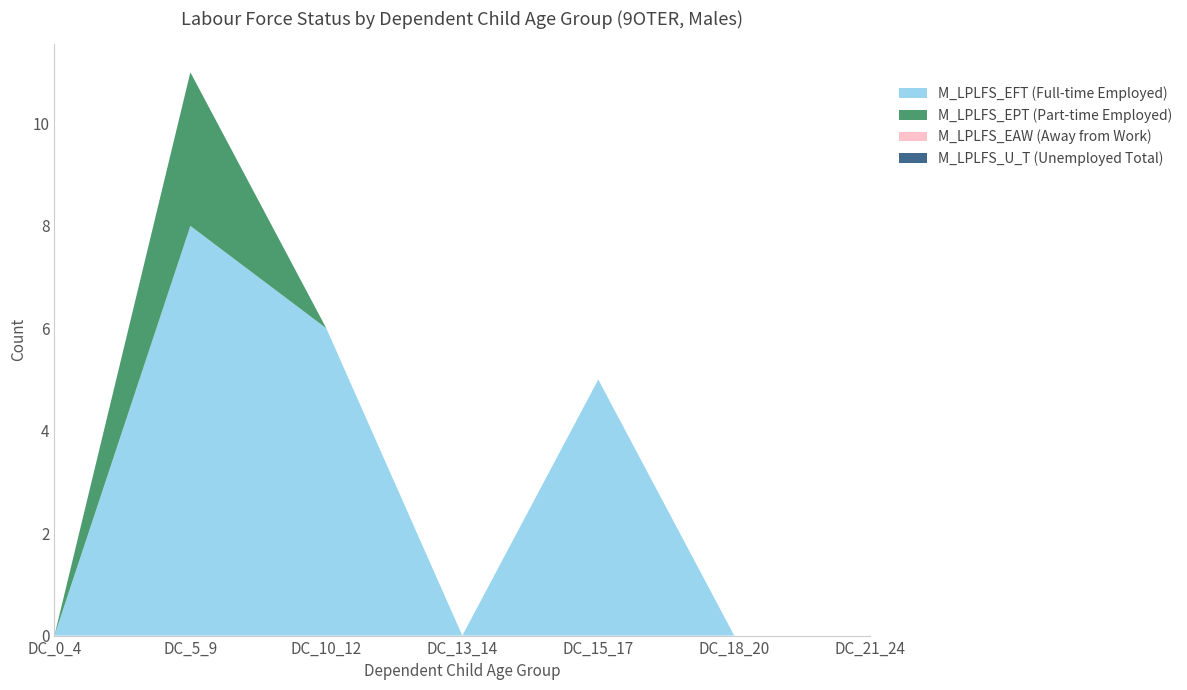

Reading left to right, what are all the values shown in this chart?

M_LPLFS_EFT (Full-time Employed): DC_0_4=0	DC_5_9=8	DC_10_12=6	DC_13_14=0	DC_15_17=5	DC_18_20=0	DC_21_24=0
M_LPLFS_EPT (Part-time Employed): DC_0_4=0	DC_5_9=3	DC_10_12=0	DC_13_14=0	DC_15_17=0	DC_18_20=0	DC_21_24=0
M_LPLFS_EAW (Away from Work): DC_0_4=0	DC_5_9=0	DC_10_12=0	DC_13_14=0	DC_15_17=0	DC_18_20=0	DC_21_24=0
M_LPLFS_U_T (Unemployed Total): DC_0_4=0	DC_5_9=0	DC_10_12=0	DC_13_14=0	DC_15_17=0	DC_18_20=0	DC_21_24=0